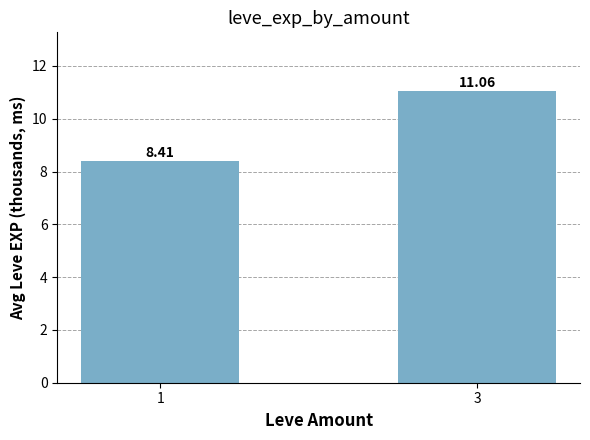

List the labels in order of value, smallest first.

1, 3